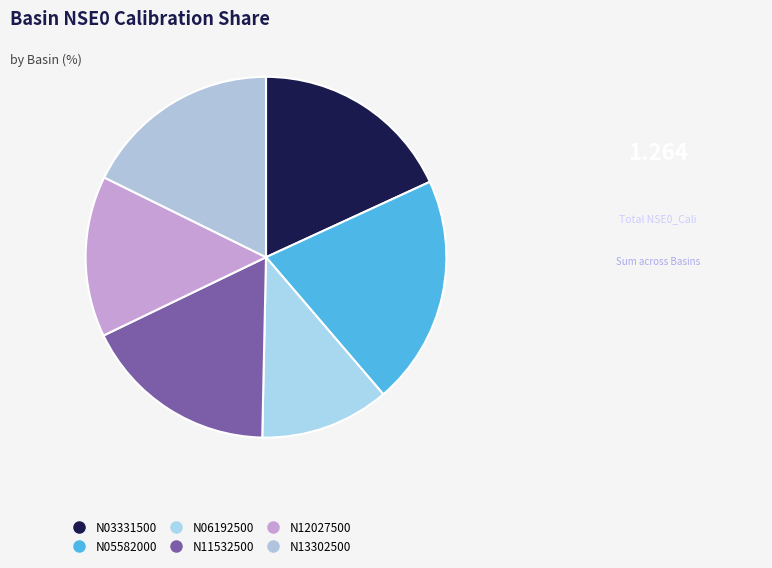

To the nearest percent, what is the combined percentage of N03331500 and N12027500?

33%